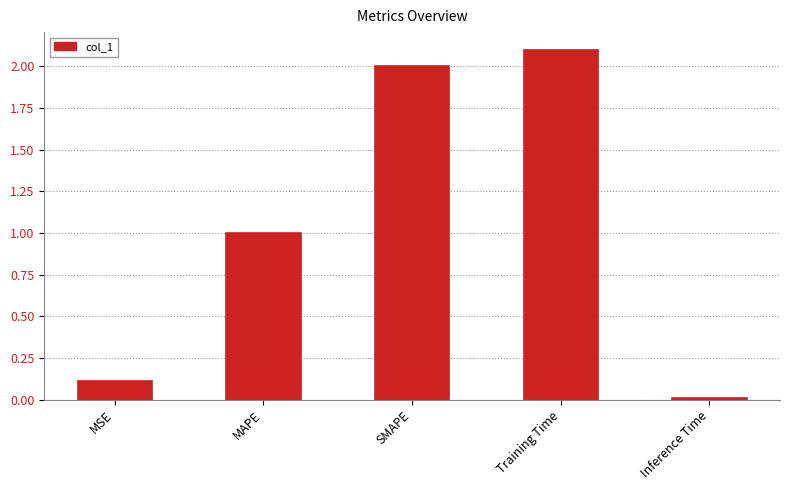

What is the approximate value at MSE?

0.1